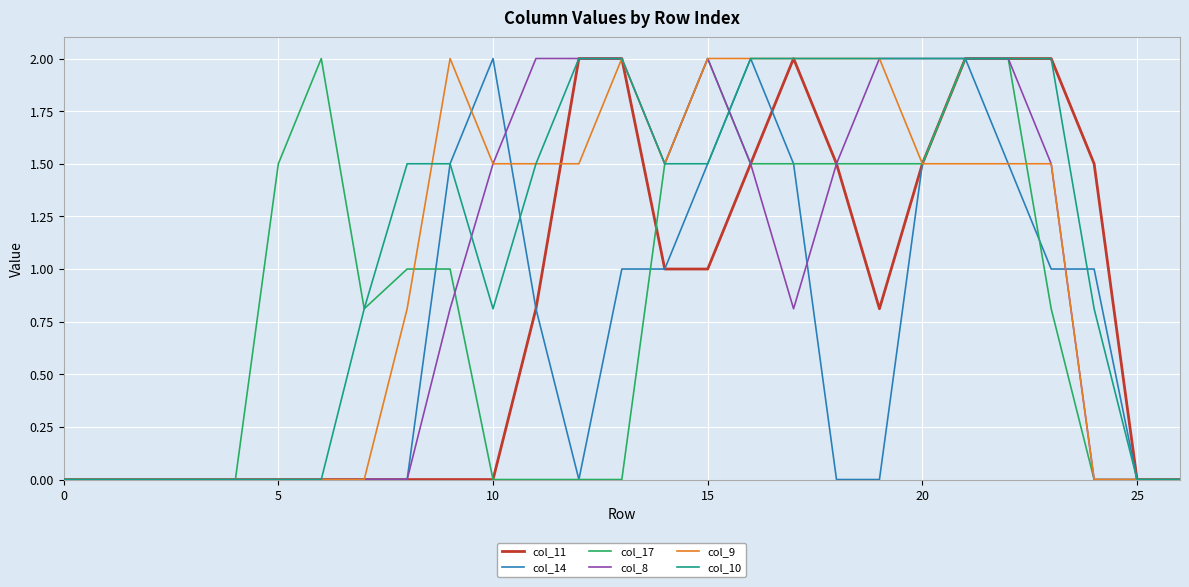

How many lines are shown in the chart?

6